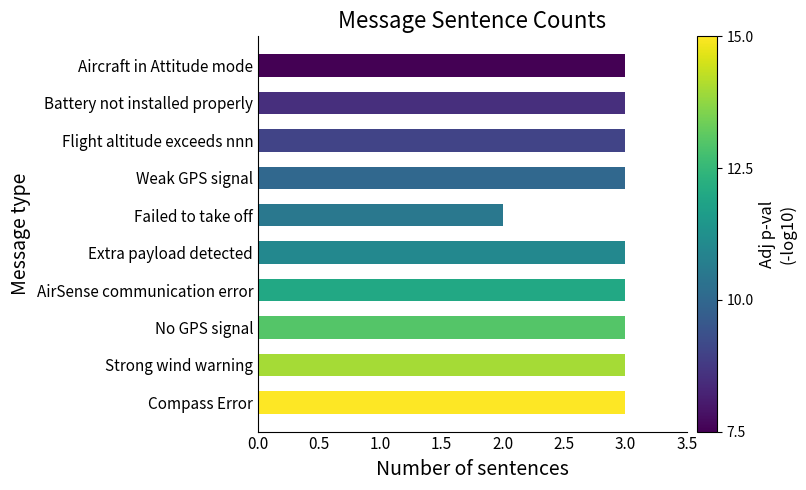

What is the minimum value shown in the chart?

2